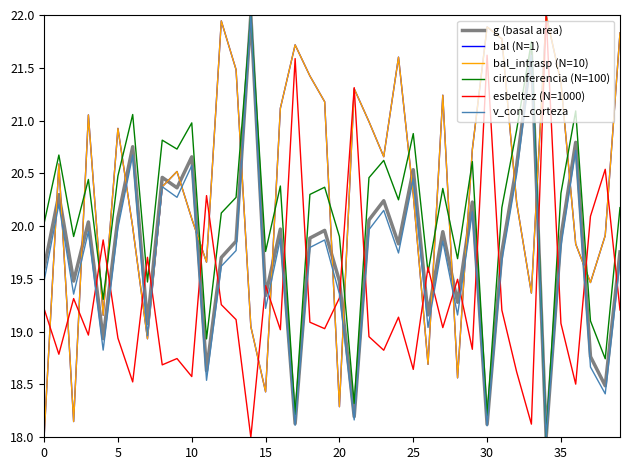

Does the chart display data point markers on the line(s)?

No